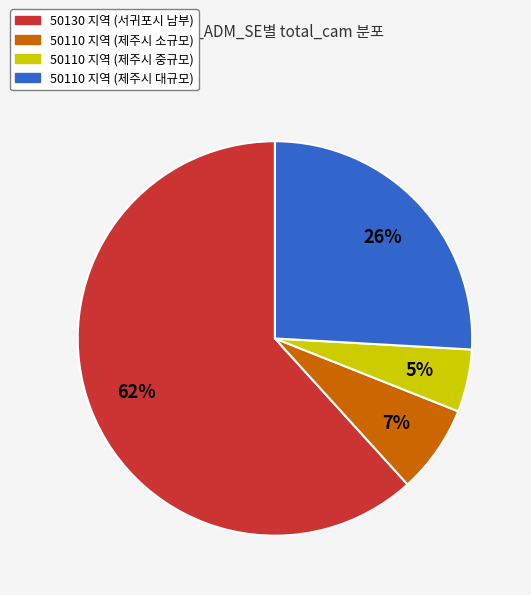

The 50110 지역 (제주시 소규모) slice represents 1% of the pie. True or false?

False